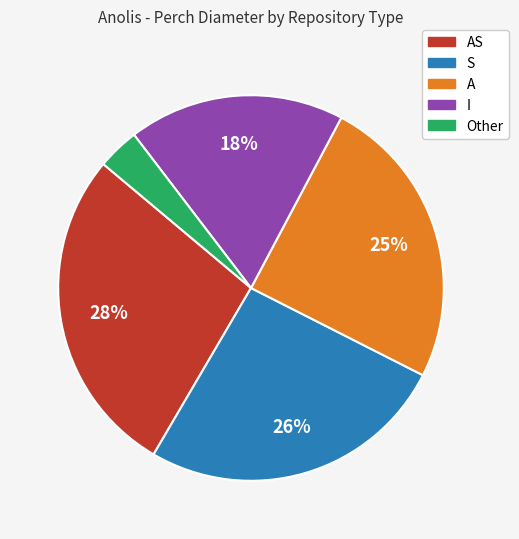

Is there a majority slice in this chart?

No